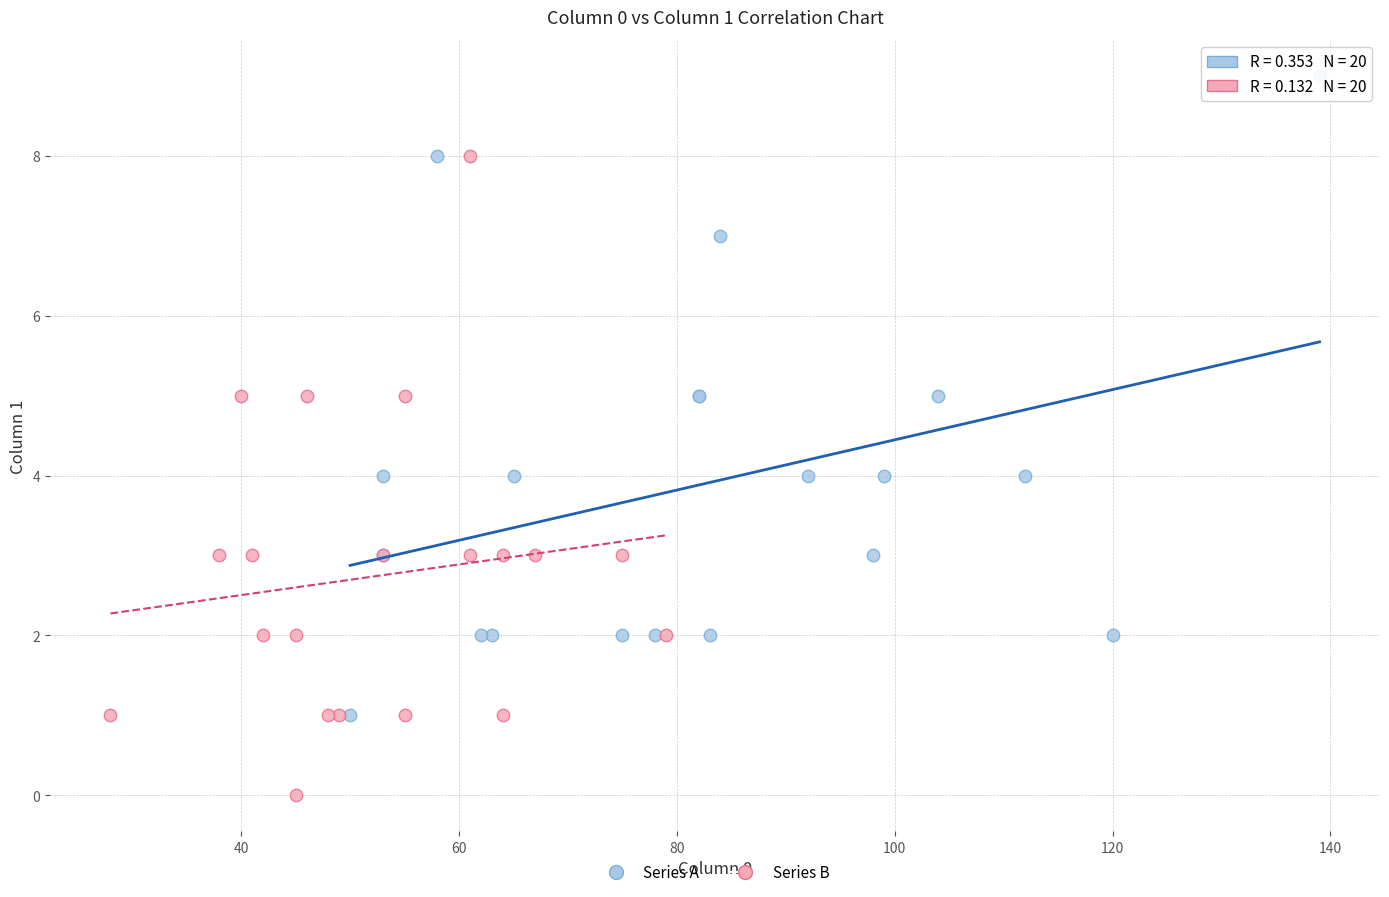

Which series contains the lowest Y value?

Series B